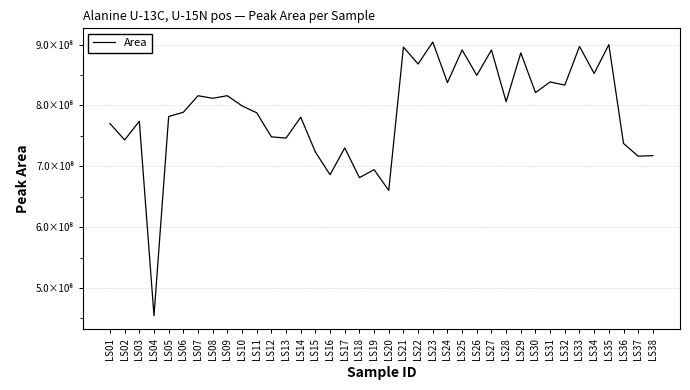

What is the maximum value shown in the chart?

904343829